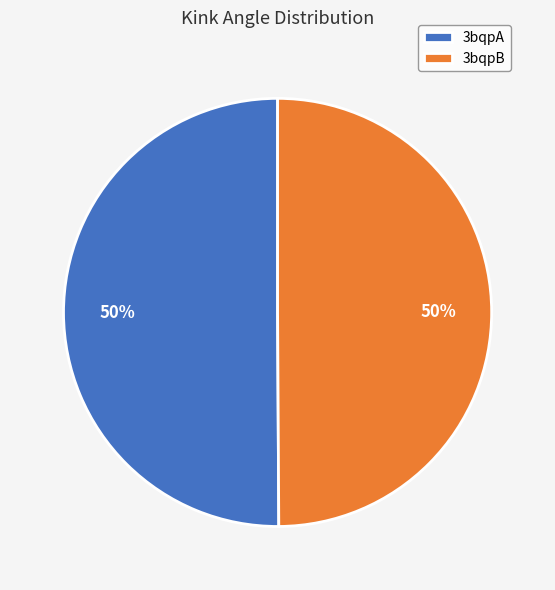

To the nearest percent, what percentage of the pie is 3bqpA?

50%